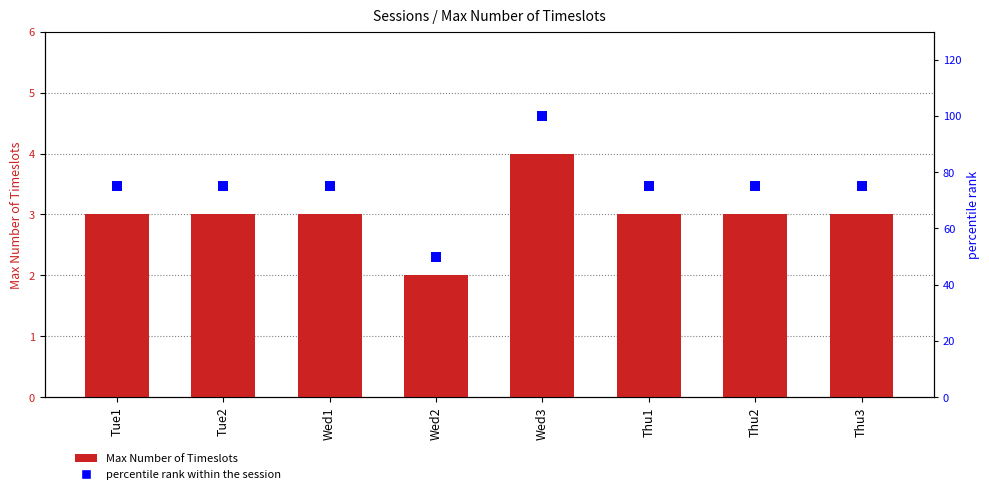

What are all the series names shown in the legend?

Max Number of Timeslots, percentile rank within the session